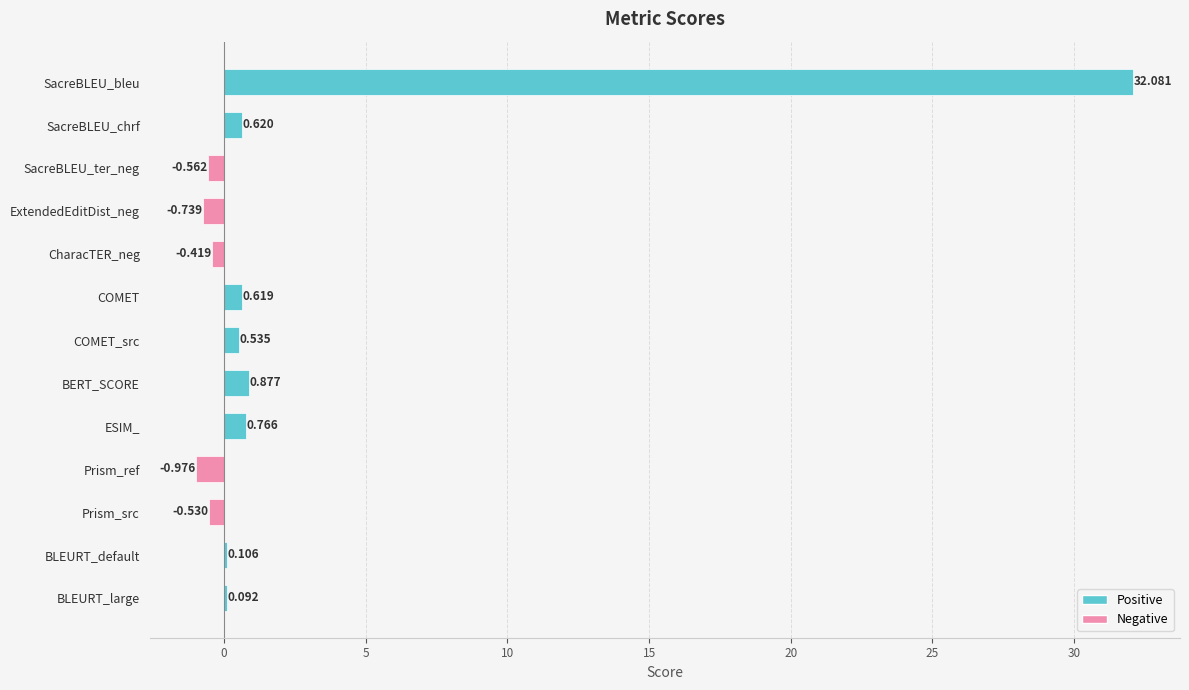

At which label is the value closest to 15?

BERT_SCORE